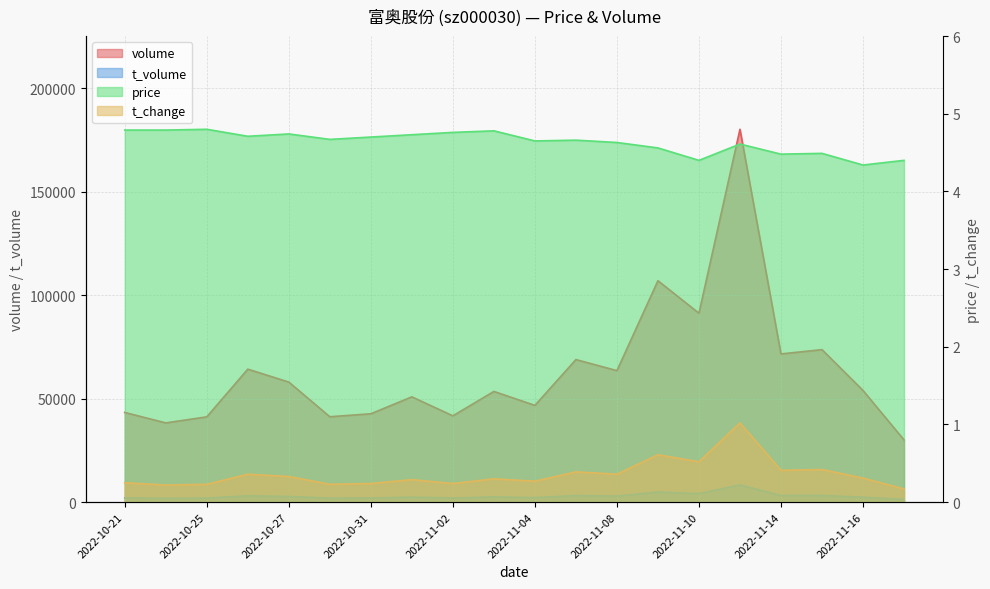

What is the sum of the volume values at 2022-11-17 and 2022-11-15?

103723.0